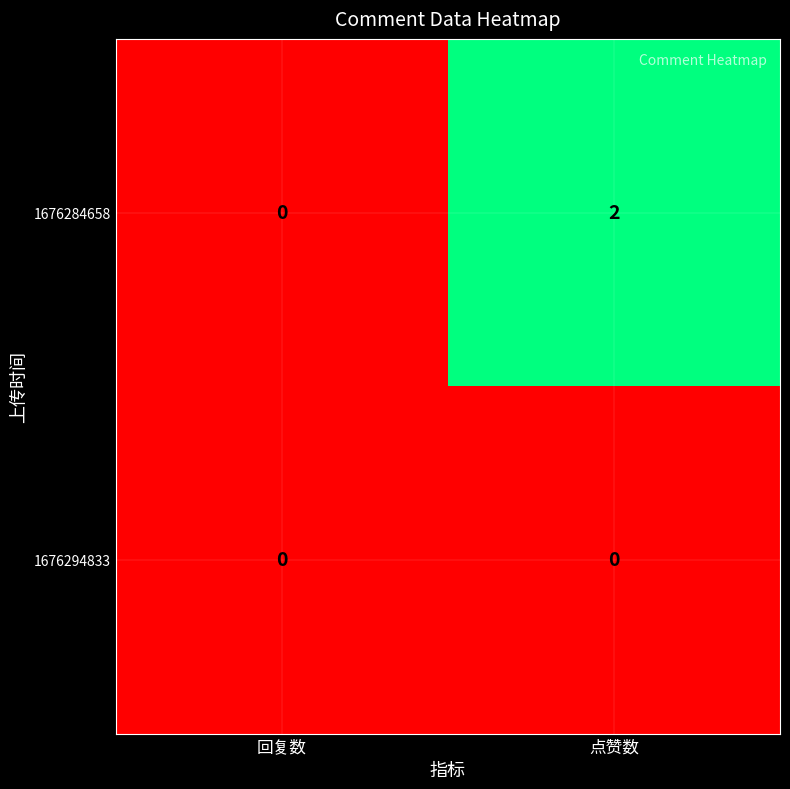

List the series in order of their peak value, lowest first.

1676294833, 1676284658